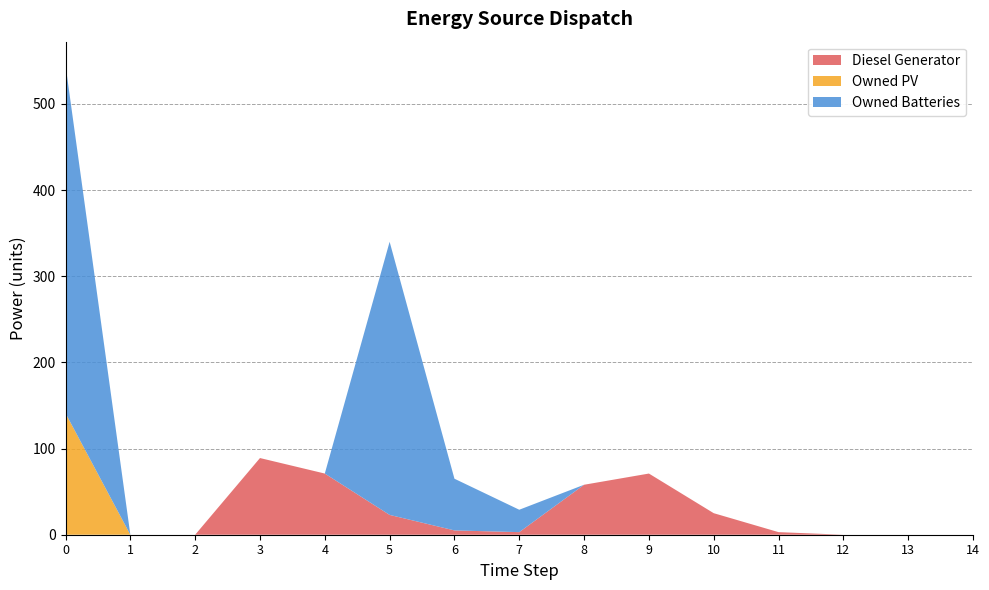

Reading left to right, list all the values displayed in this chart.

Diesel Generator: 0=0	1=0	2=0	3=89	4=71	5=23	6=5	7=3	8=58	9=71	10=25	11=3	12=0	13=0	14=0
Owned PV: 0=141	1=0	2=0	3=0	4=0	5=0	6=0	7=0	8=0	9=0	10=0	11=0	12=0	13=0	14=0
Owned Batteries: 0=404	1=0	2=0	3=0	4=0	5=317	6=60	7=26	8=0	9=0	10=0	11=0	12=0	13=0	14=0